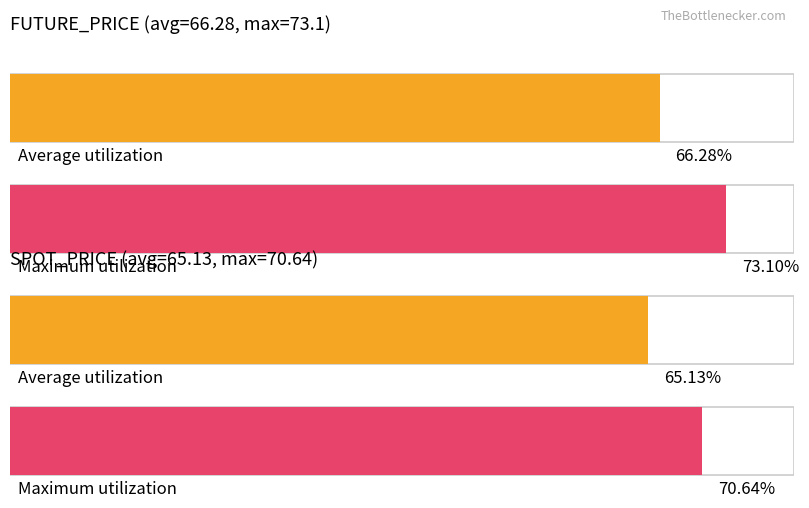

List the series in order of their peak value, highest first.

FUTURE_PRICE, SPOT_PRICE